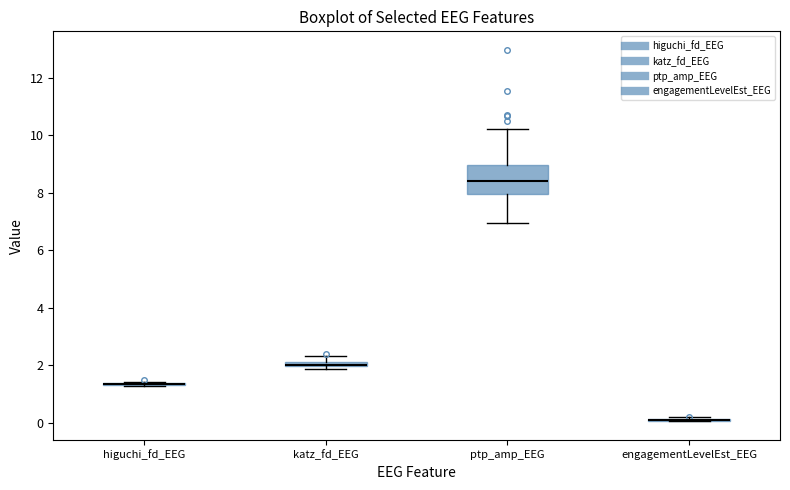

Which box is the tallest, from its lower edge to its upper edge?

ptp_amp_EEG